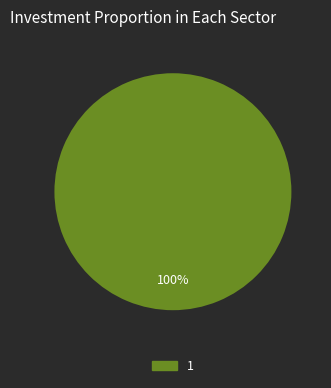

How many segments does this pie chart have?

1